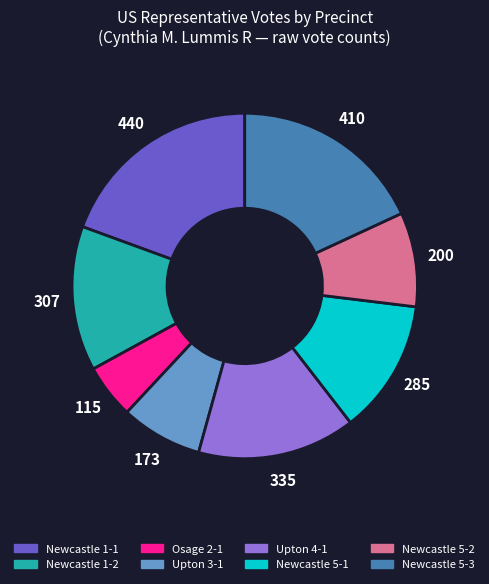

Do Newcastle 5-3 and Upton 4-1 together represent more than half of the pie?

No